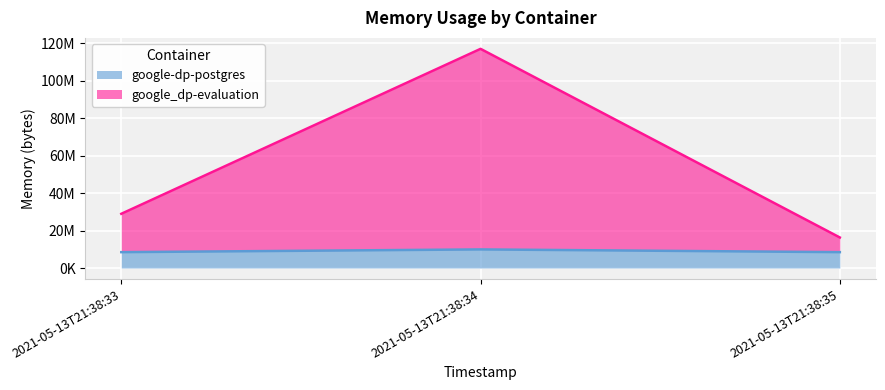

Reading right to left, transcribe all the data shown in this chart.

google-dp-postgres: 2021-05-13T21:38:35=8458240	2021-05-13T21:38:34=9916416	2021-05-13T21:38:33=8458240
google_dp-evaluation: 2021-05-13T21:38:35=16285696	2021-05-13T21:38:34=116936704	2021-05-13T21:38:33=28925952